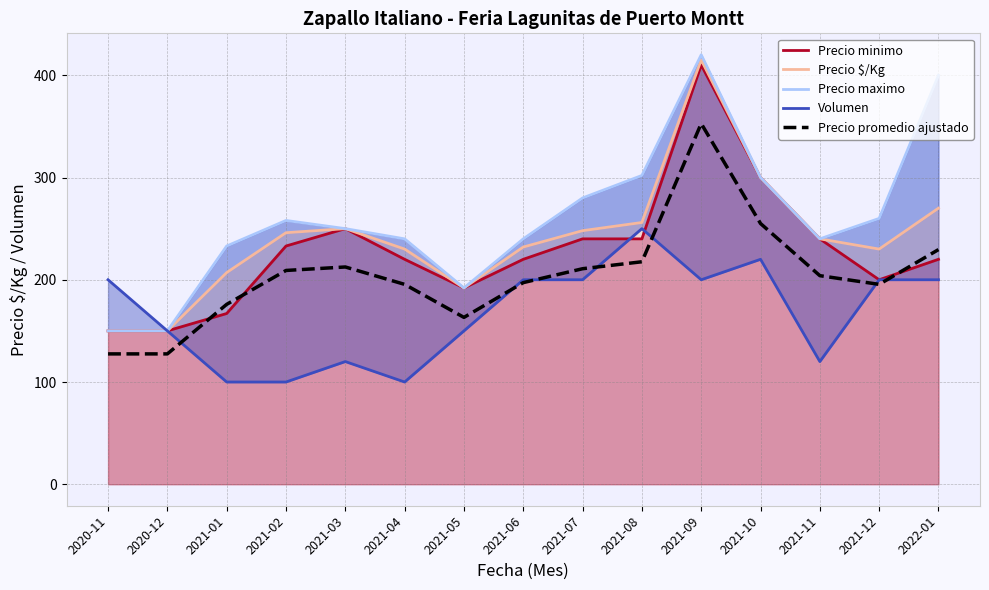

Reading left to right, transcribe all the data shown in this chart.

Precio minimo: 2020-11=150.0	2020-12=150.0	2021-01=167.0	2021-02=233.0	2021-03=250.0	2021-04=220.0	2021-05=192.0	2021-06=220.0	2021-07=240.0	2021-08=240.0	2021-09=410.0	2021-10=300.0	2021-11=240.0	2021-12=200.0	2022-01=220.0
Precio $/Kg: 2020-11=150.0	2020-12=150.0	2021-01=207.0	2021-02=246.0	2021-03=250.0	2021-04=230.0	2021-05=192.0	2021-06=232.0	2021-07=248.0	2021-08=256.0	2021-09=415.0	2021-10=300.0	2021-11=240.0	2021-12=230.0	2022-01=270.0
Precio maximo: 2020-11=150.0	2020-12=150.0	2021-01=233.0	2021-02=258.0	2021-03=250.0	2021-04=240.0	2021-05=192.0	2021-06=240.0	2021-07=280.0	2021-08=302.0	2021-09=420.0	2021-10=300.0	2021-11=240.0	2021-12=260.0	2022-01=400.0
Volumen: 2020-11=200.0	2020-12=150.0	2021-01=100.0	2021-02=100.0	2021-03=120.0	2021-04=100.0	2021-05=150.0	2021-06=200.0	2021-07=200.0	2021-08=250.0	2021-09=200.0	2021-10=220.0	2021-11=120.0	2021-12=200.0	2022-01=200.0
Precio promedio ajustado: 2020-11=127.5	2020-12=127.5	2021-01=175.9	2021-02=209.1	2021-03=212.5	2021-04=195.5	2021-05=163.2	2021-06=197.2	2021-07=210.8	2021-08=217.6	2021-09=352.8	2021-10=255.0	2021-11=204.0	2021-12=195.5	2022-01=229.5